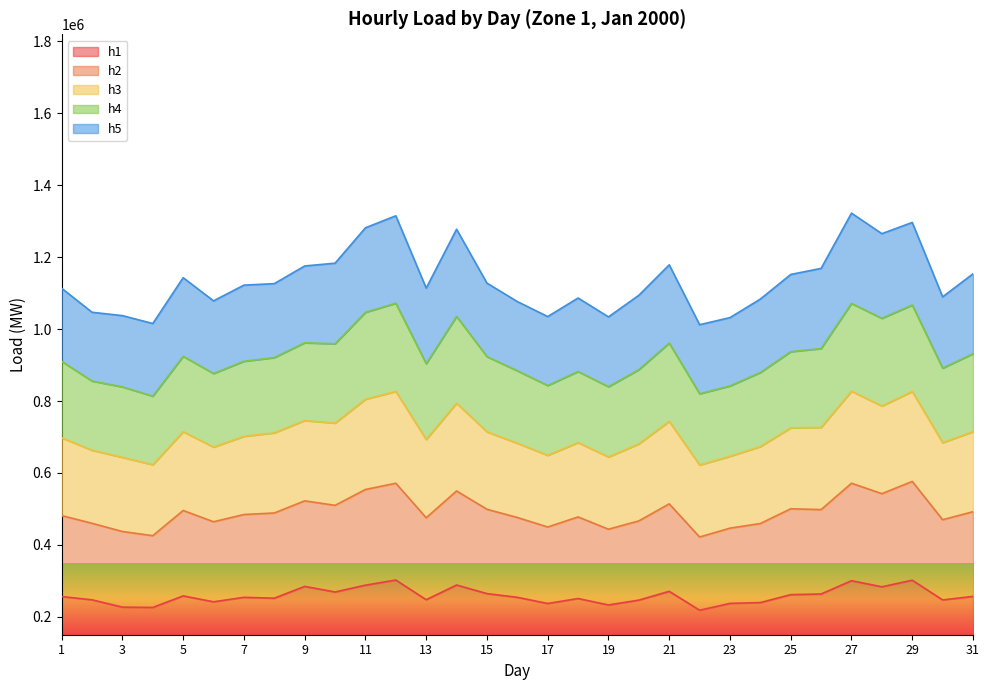

Between 6 and 16, which series saw the biggest shift?

h1